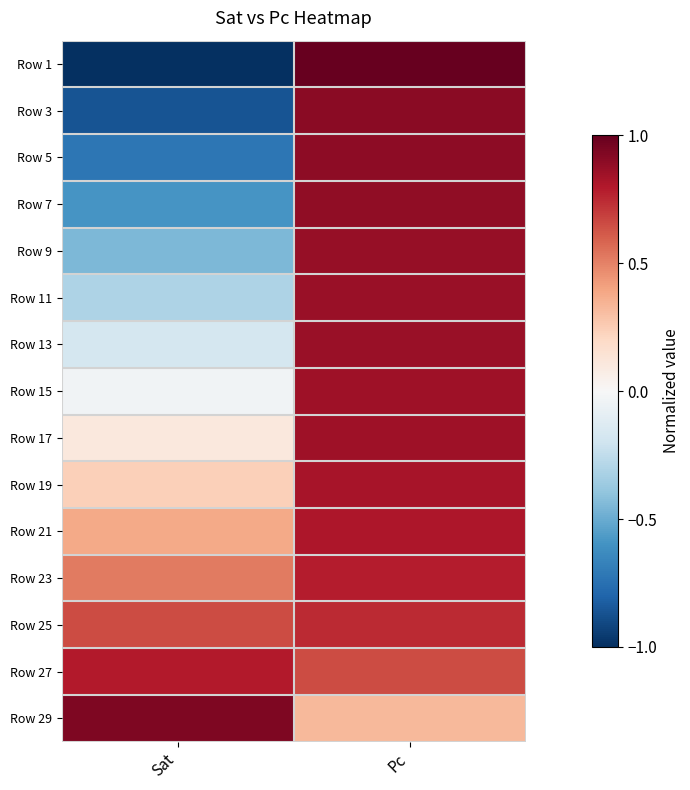

Rank the series by their maximum value, from lowest to highest.

Row 25, Row 23, Row 27, Row 21, Row 19, Row 17, Row 15, Row 13, Row 11, Row 9, Row 7, Row 5, Row 3, Row 29, Row 1